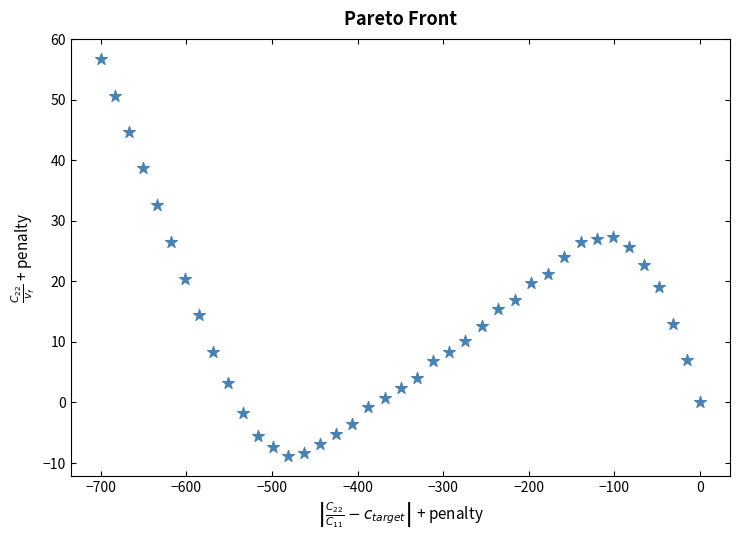

What is the range of X values (max minus min)?

699.8